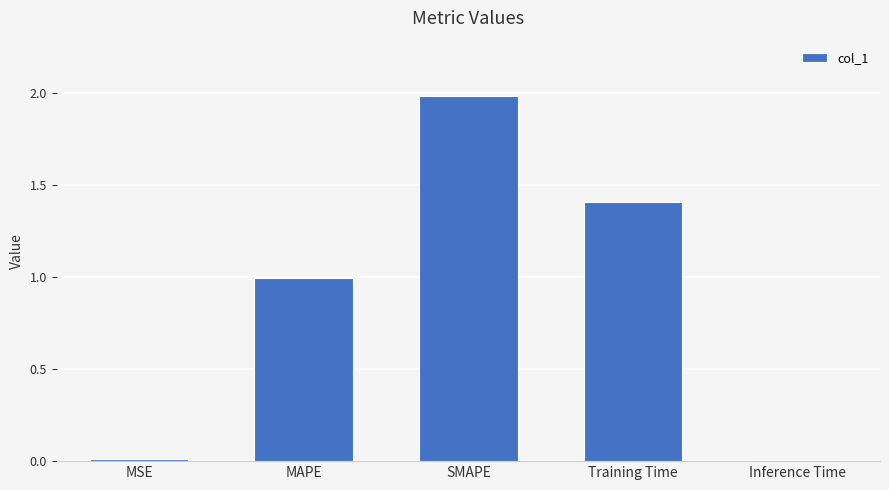

How many bars are there in total?

5